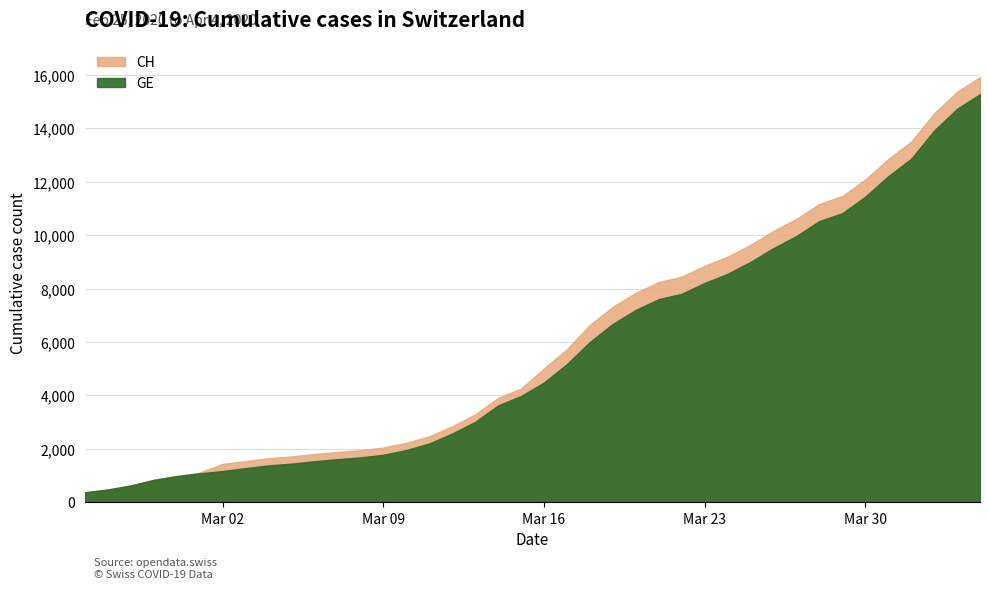

Which label corresponds to the largest value in the chart?

2020-04-04